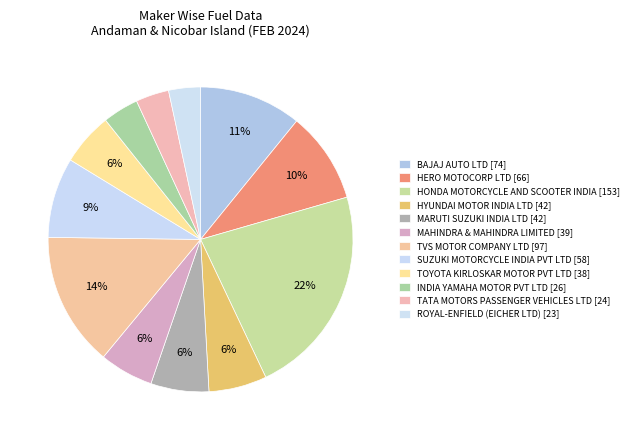

Count the number of slices in the pie.

12